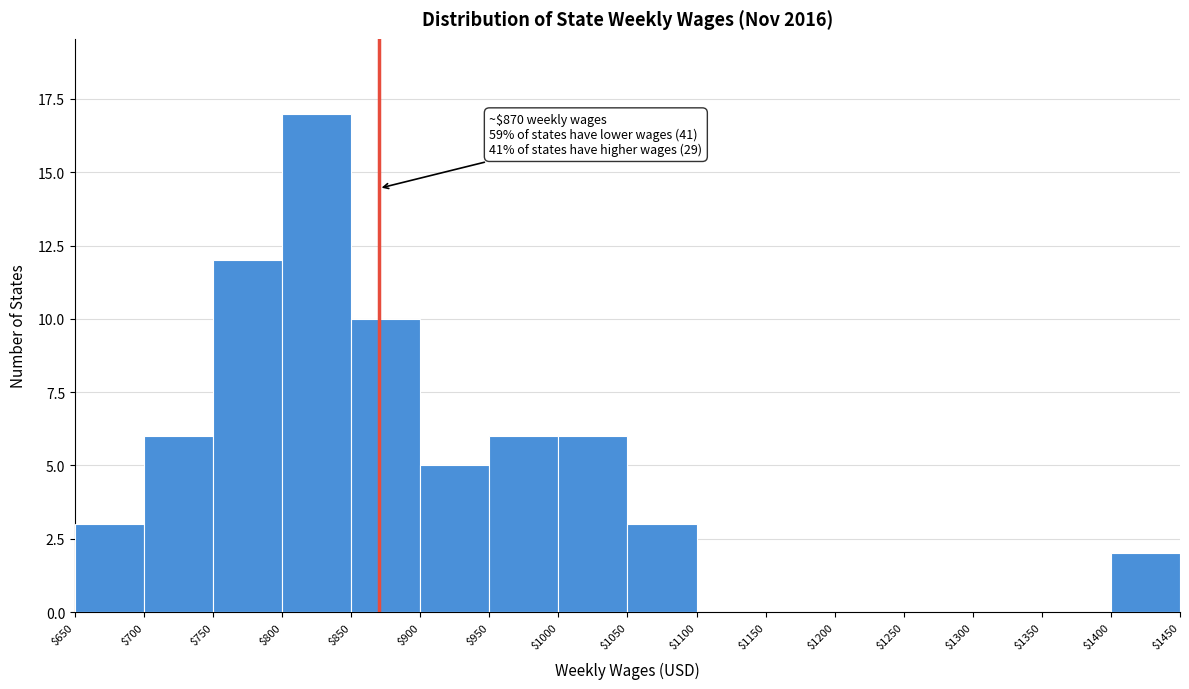

Over which range of the x-axis is the bar tallest?

$800 to $850